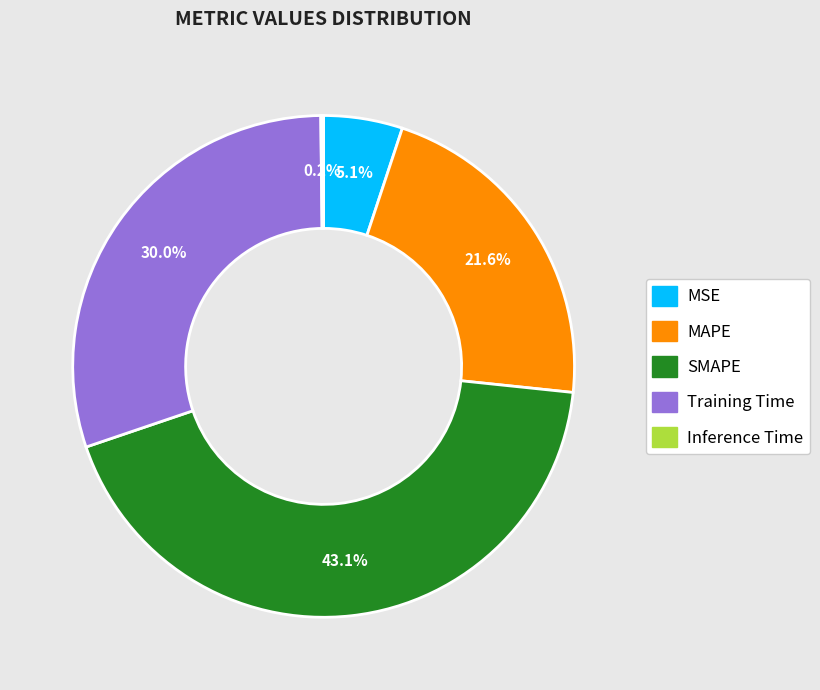

Combined, do MSE and MAPE account for over 50%?

No